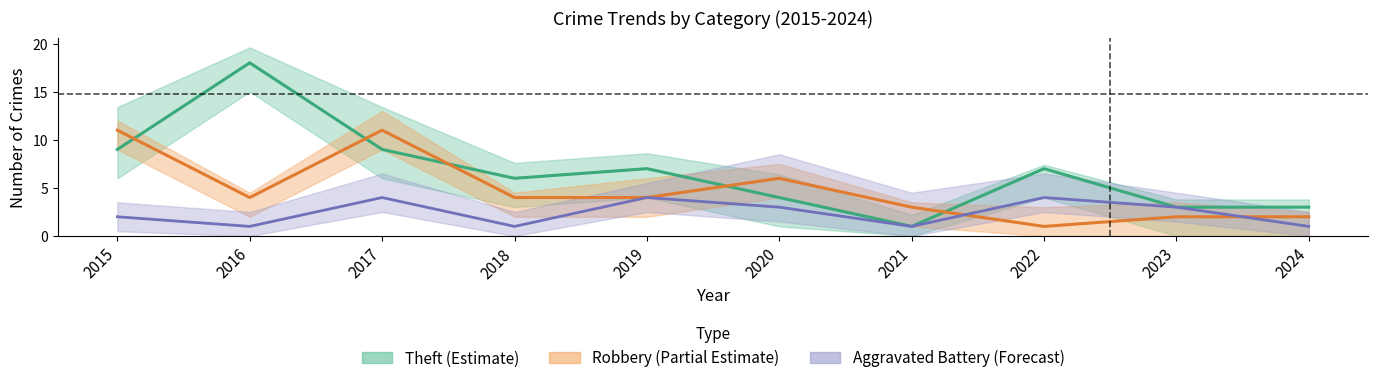

Between which two adjacent categories do Robbery and Aggravated Battery first intersect?

2021 and 2022